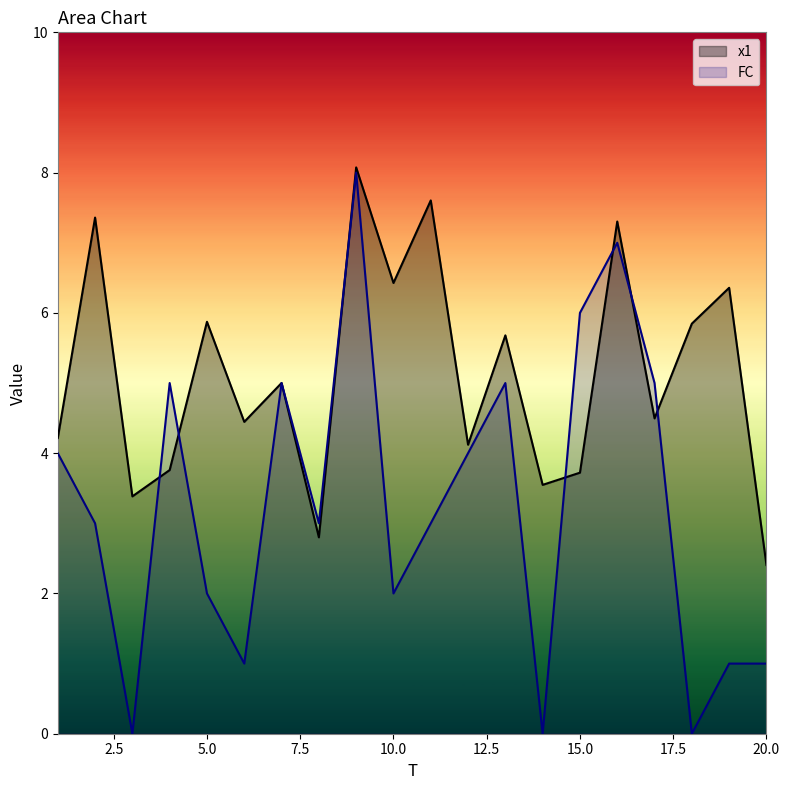

How many values in FC are above zero?

17